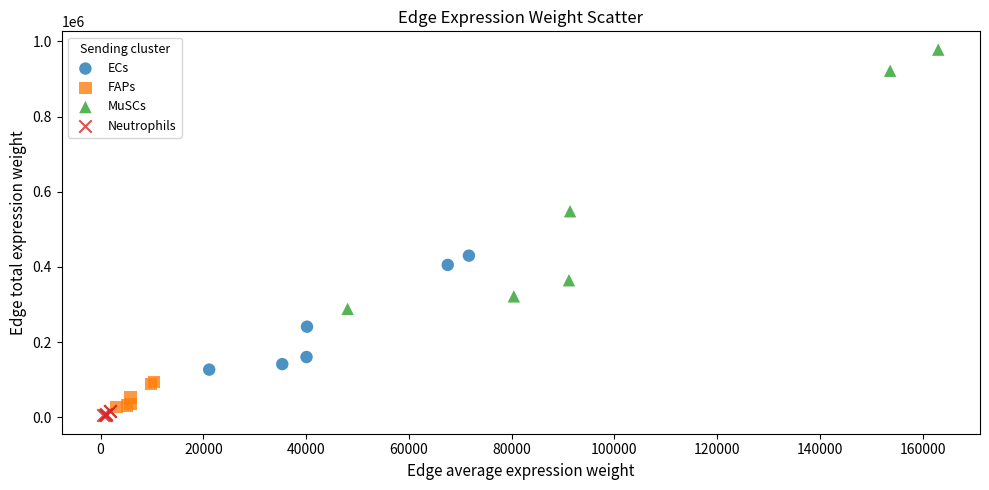

Which series contains the lowest Y value?

Neutrophils